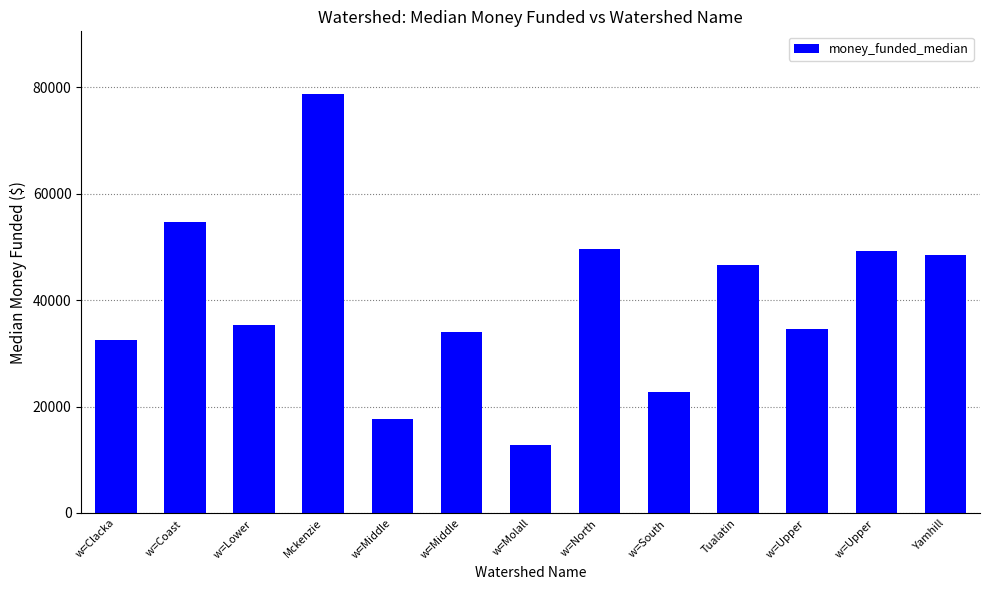

What is the difference between the second highest and minimum values?

41890.2